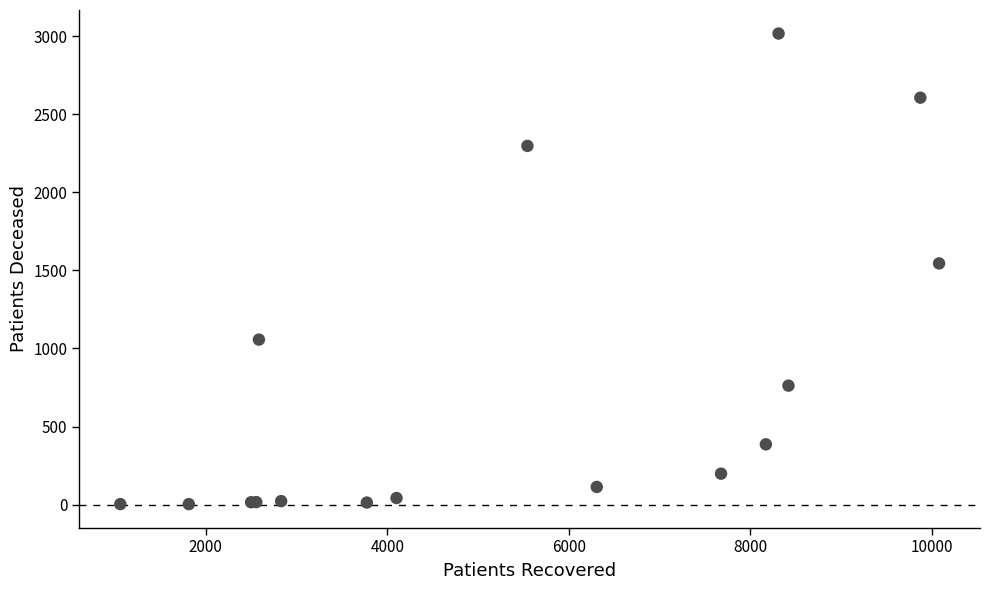

What Y value in the scatter plot is closest to 1510?

1545